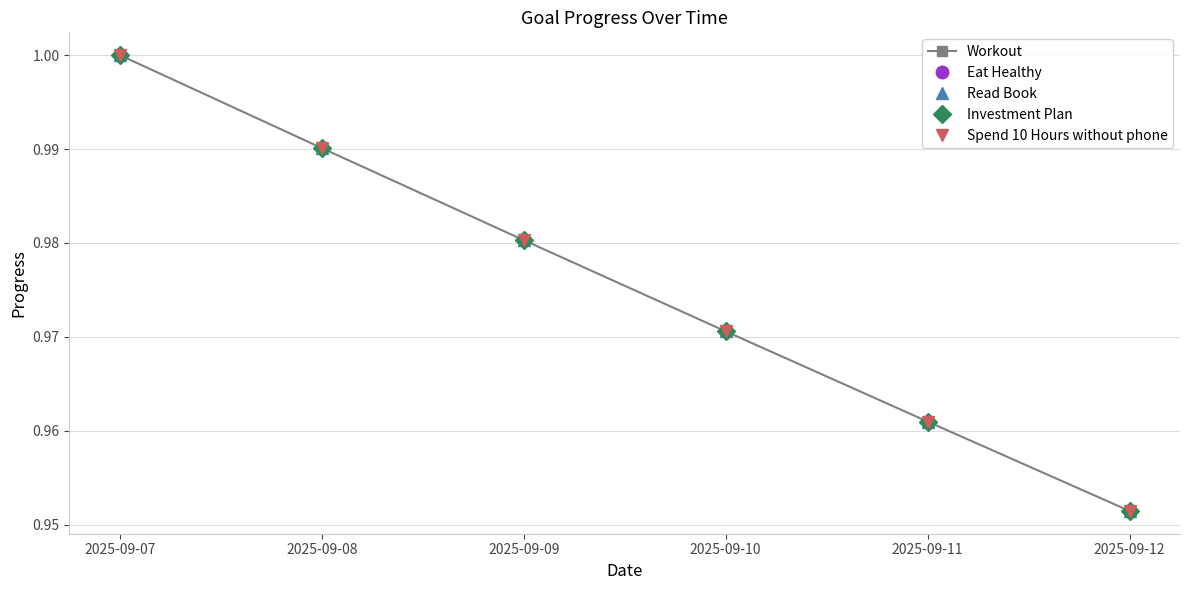

What is the sum of all Eat Healthy values?

5.9